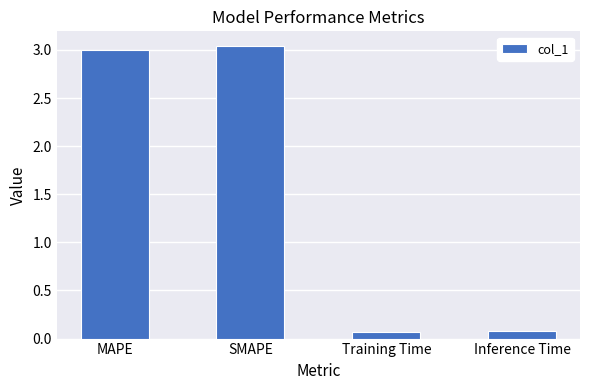

What is the change in value from SMAPE to Training Time?

-3.0